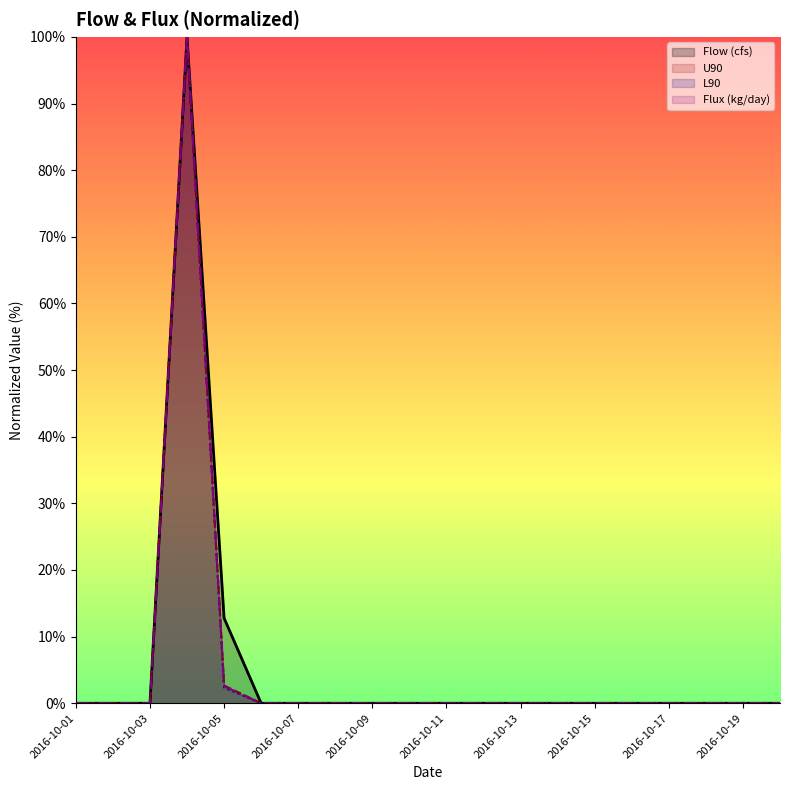

The U90 series shows 2.7 at 2016-10-05. True or false?

True